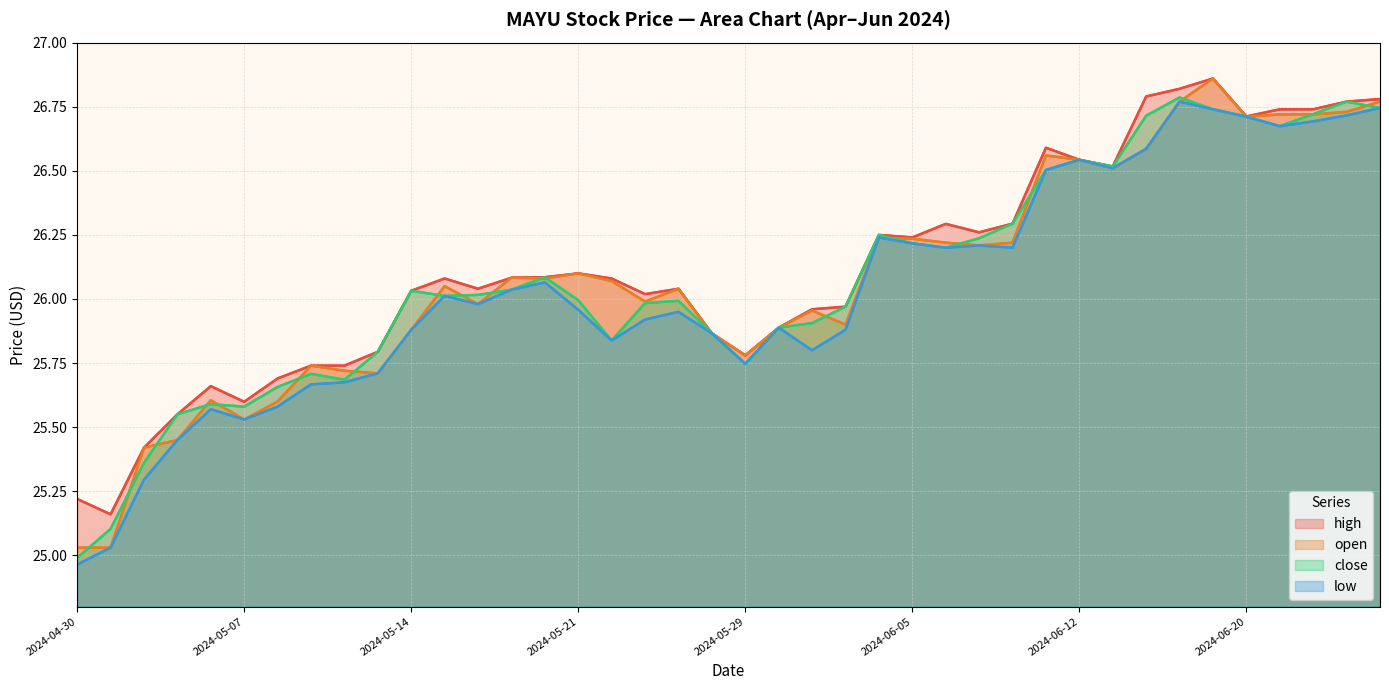

True or false: open has a value of 37.6 at 2024-04-30.

False